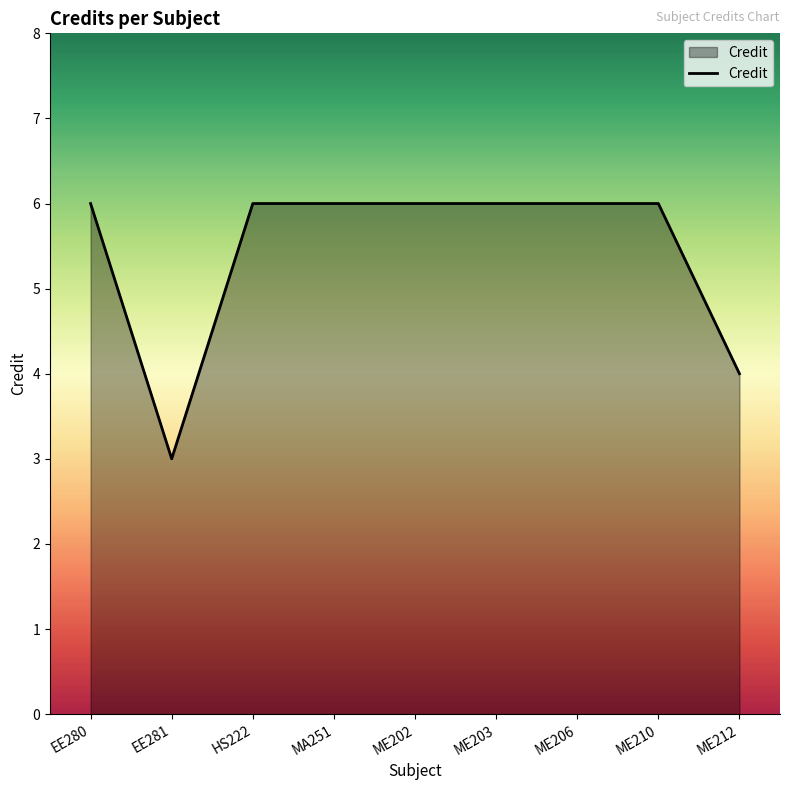

What is the sum of the values at ME202 and ME210?

12